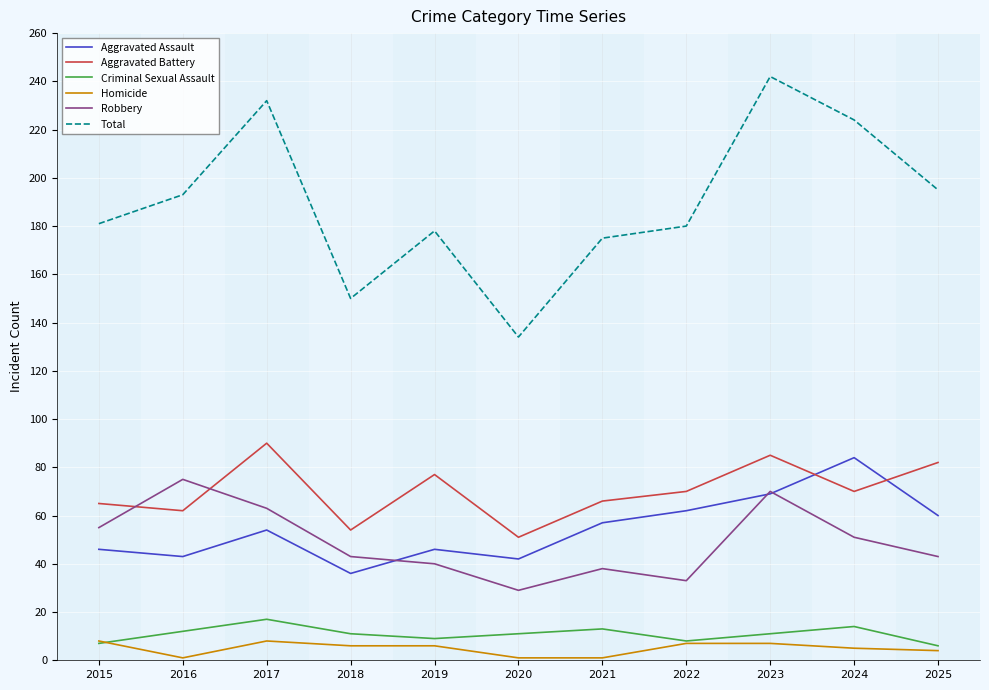

The value of Aggravated Battery at 2023 is 85. True or false?

True